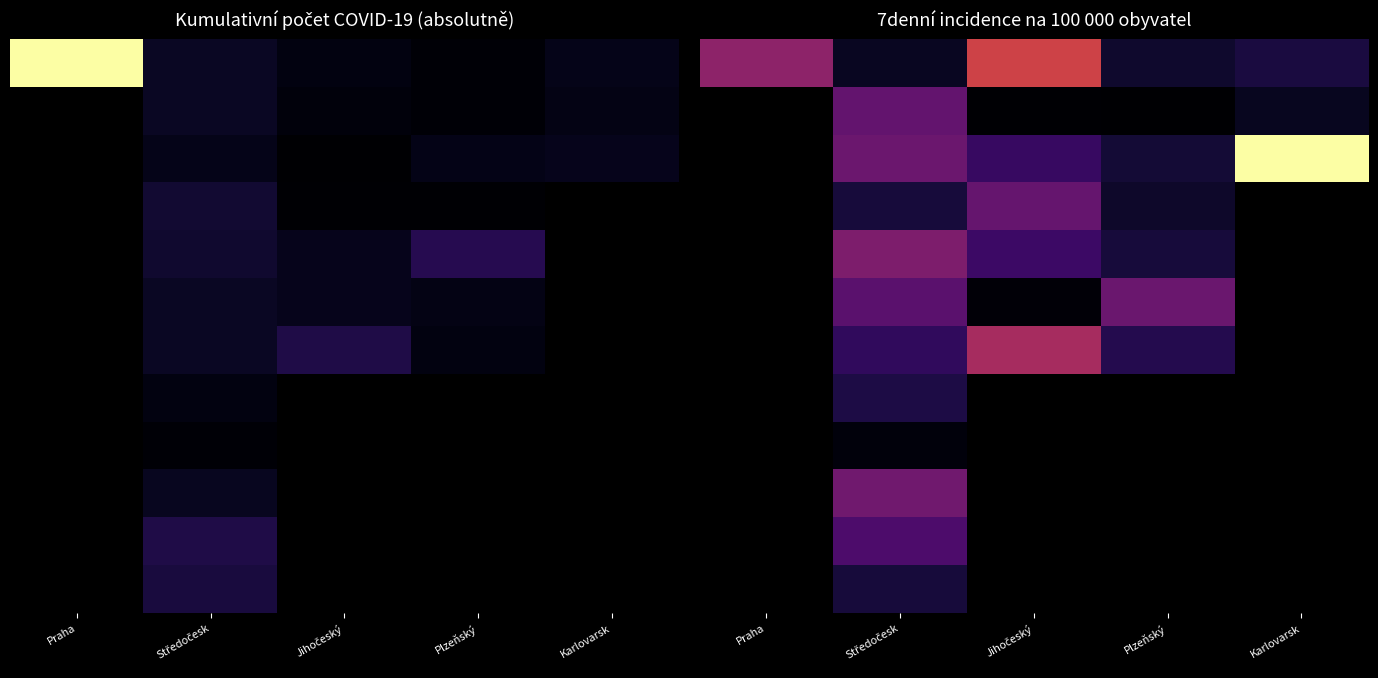

Count the number of data series in this chart.

12